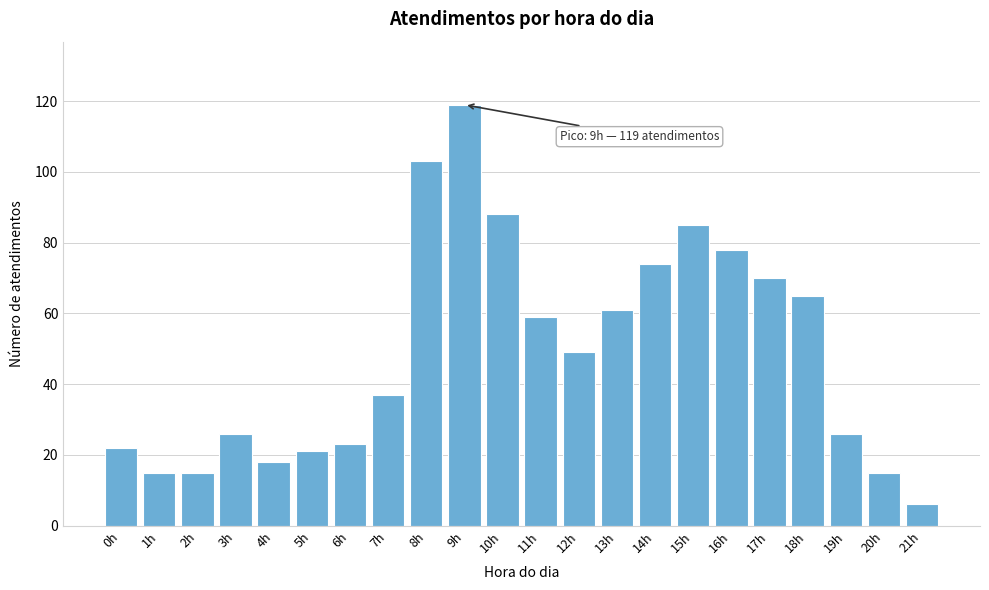

Reading left to right, extract all data points from this chart.

22	15	15	26	18	21	23	37	103	119	88	59	49	61	74	85	78	70	65	26	15	6